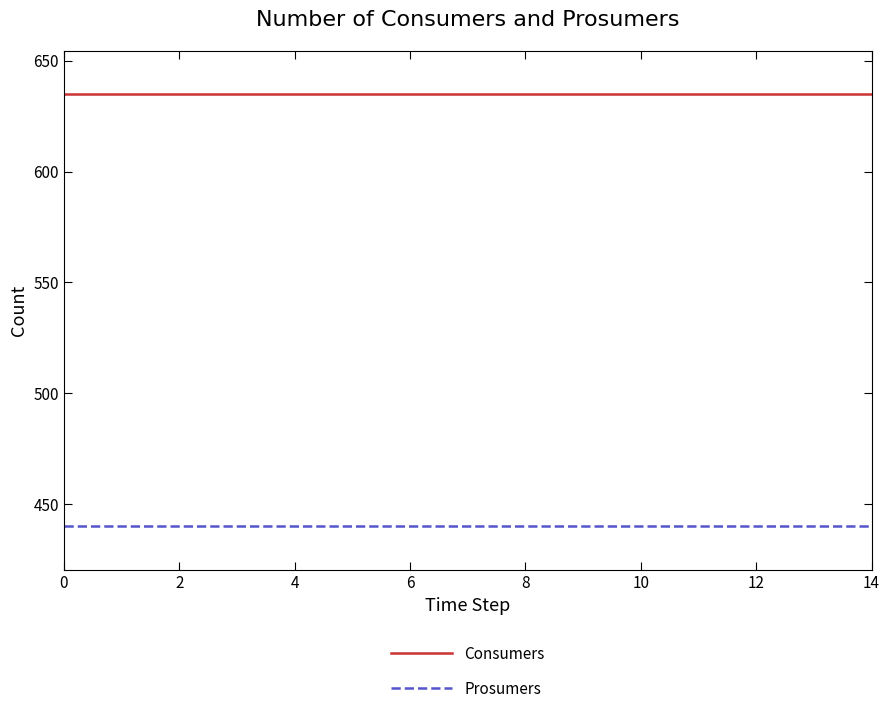

Which series has the largest total across all categories?

Consumers